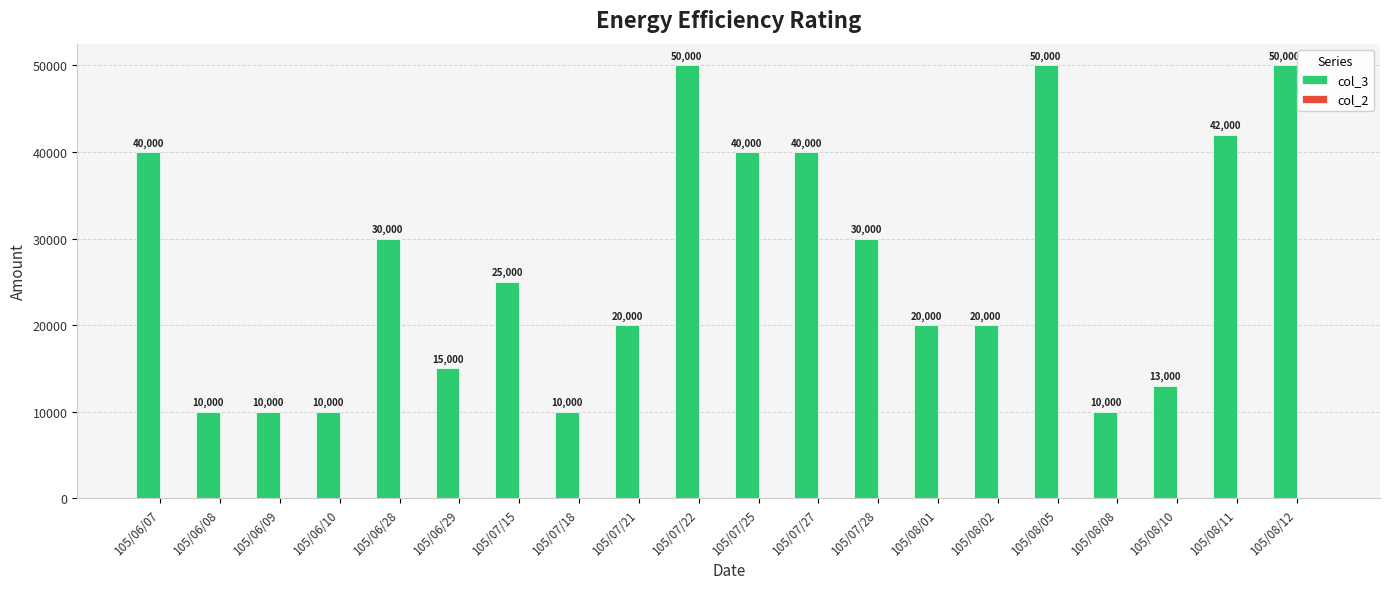

What is the ratio of the value at 105/06/28 to the value at 105/07/15?

1.2